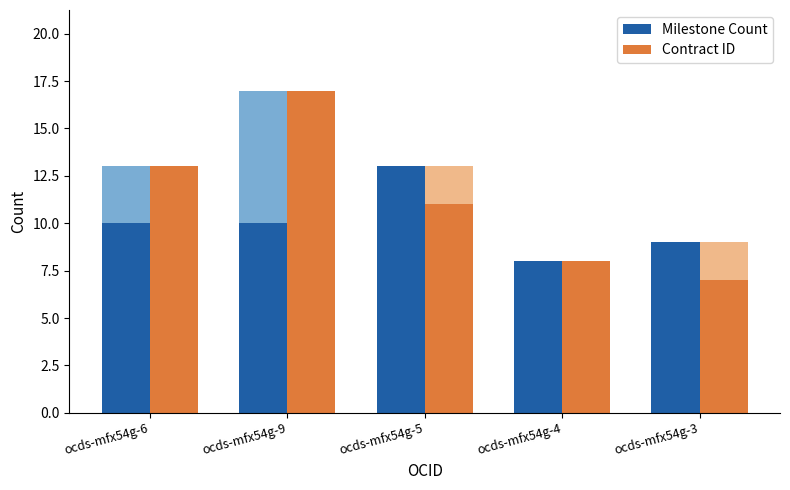

Reading right to left, extract all data points from this chart.

Milestone Count: 9	8	13	10	10
Contract ID: 7	8	11	17	13